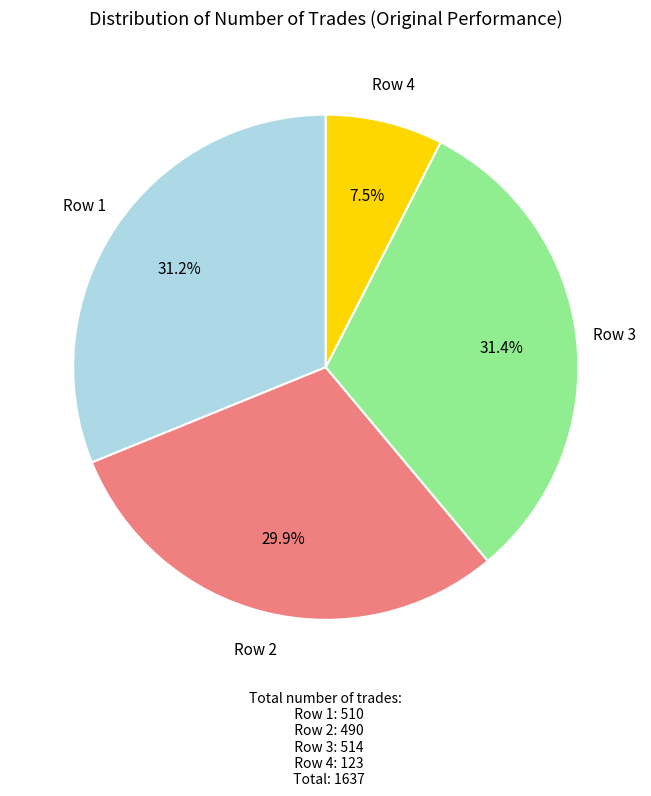

Which slice is the smallest?

Row 4